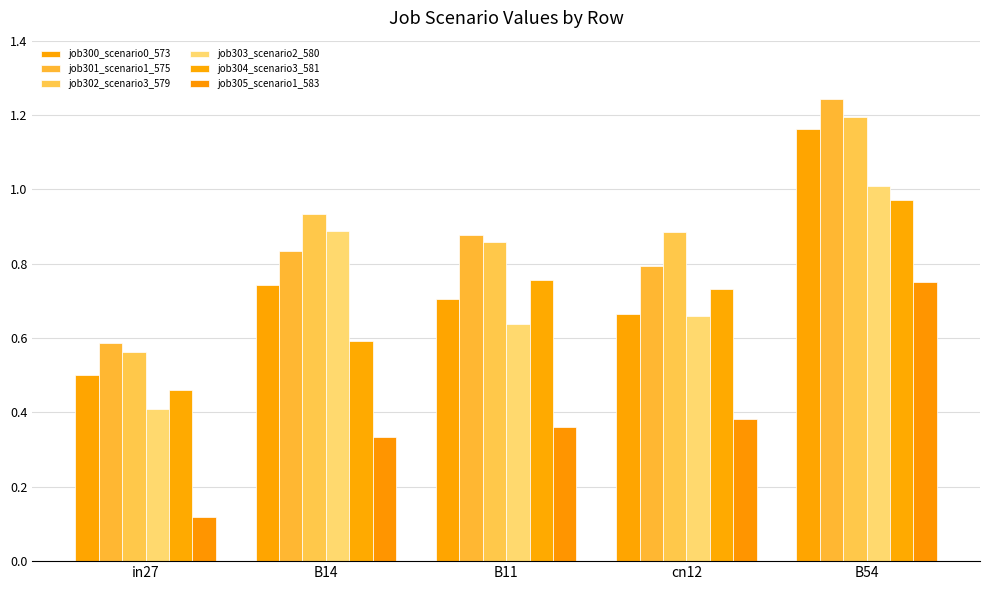

How many bars are there in total?

30